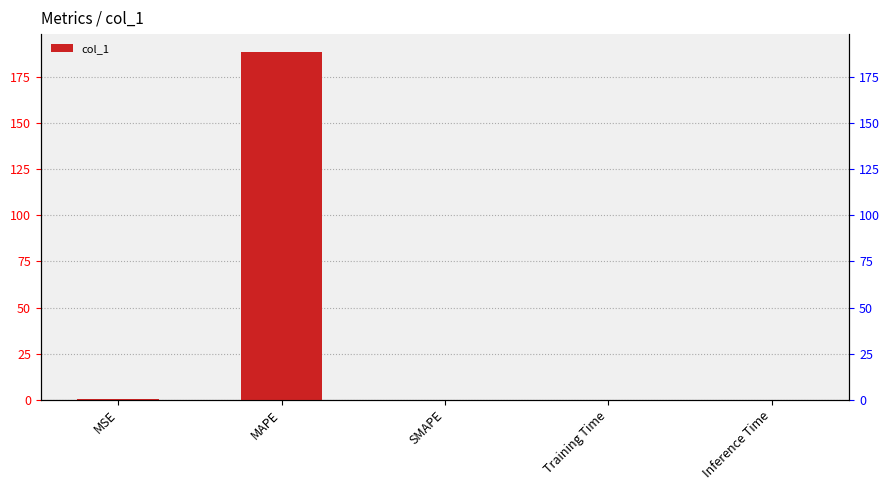

Rank the categories by value from highest to lowest.

MAPE, MSE, Training Time, Inference Time, SMAPE